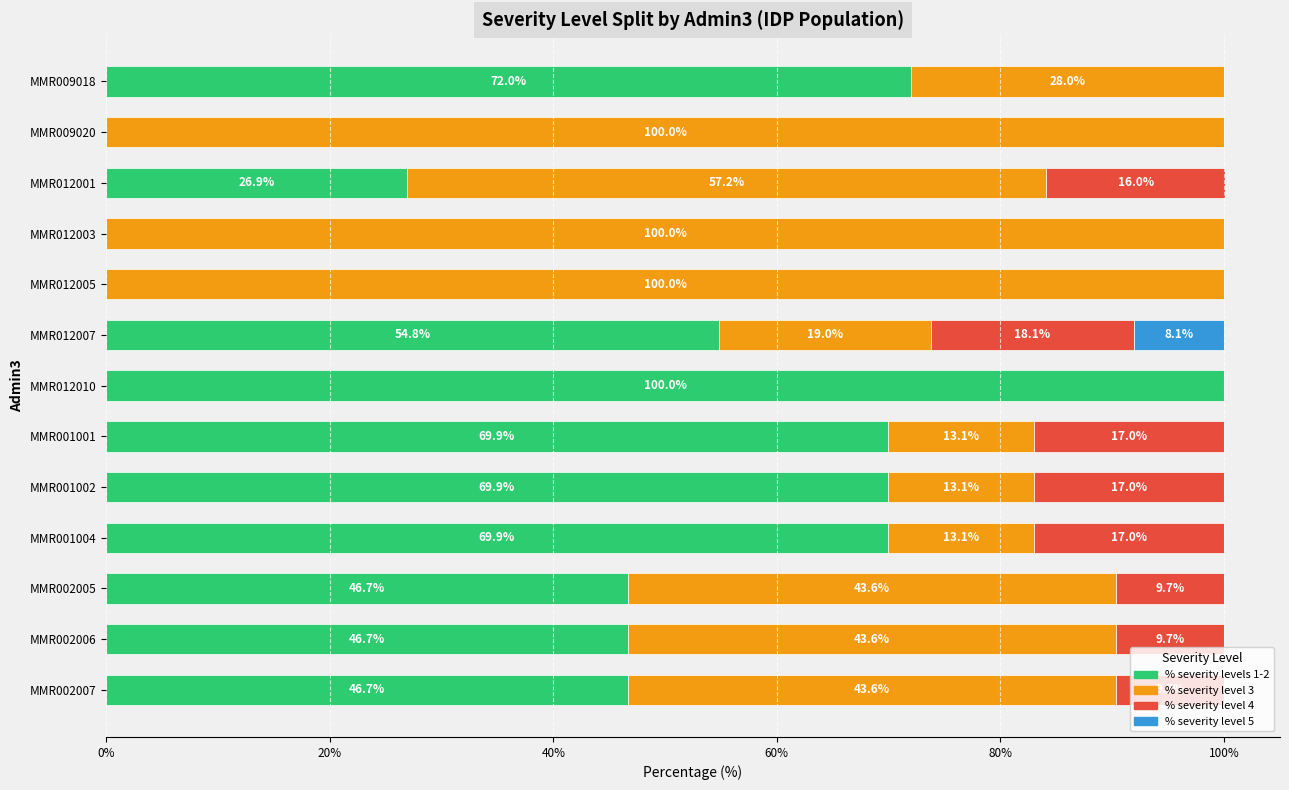

Is it true that % severity levels 1-2 equals 35.0 at MMR012007?

False